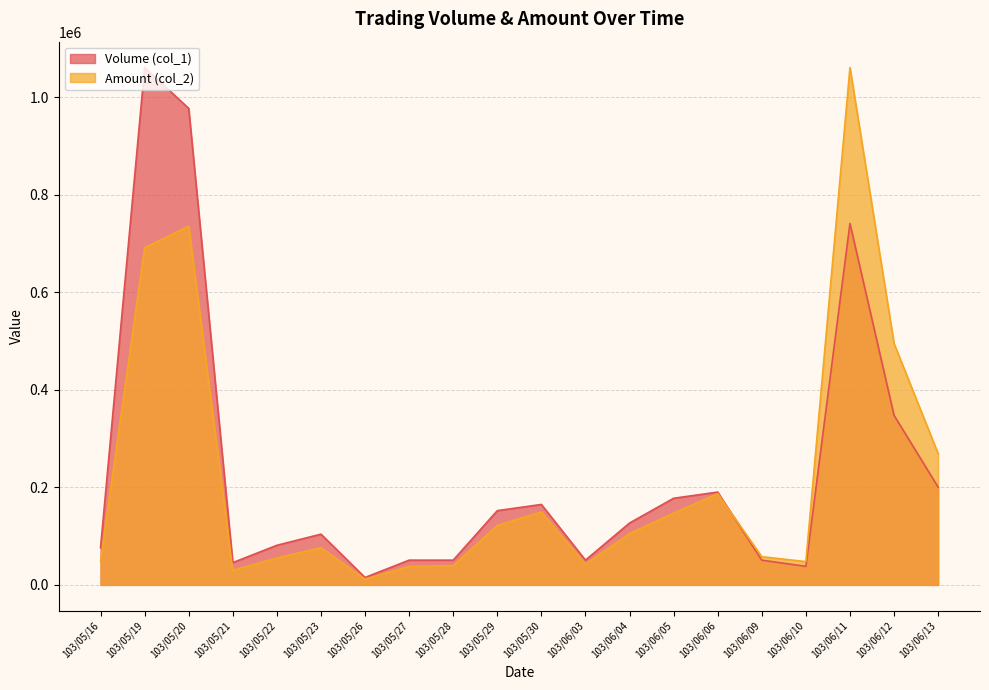

Which label corresponds to the smallest value in the chart?

103/05/26